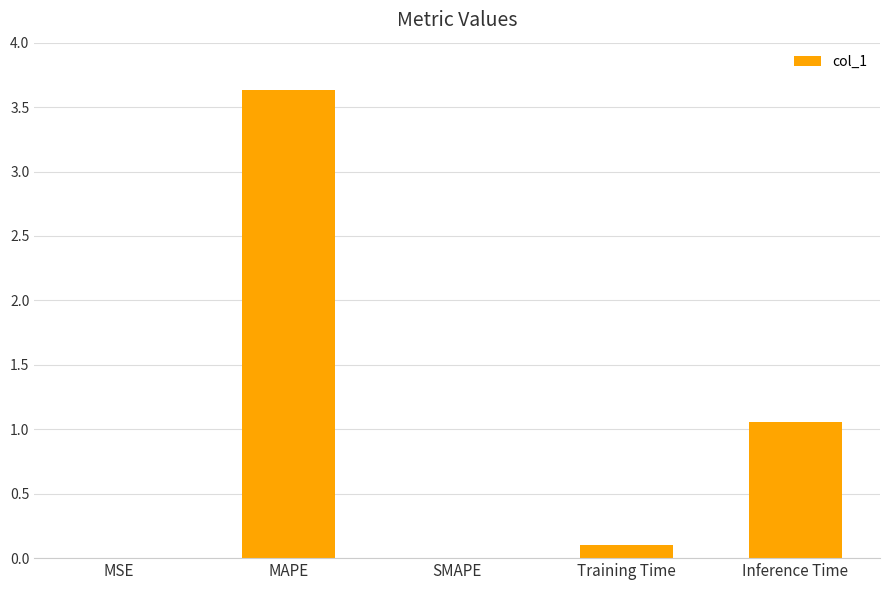

Is it true that the value at Training Time is 0.1?

True